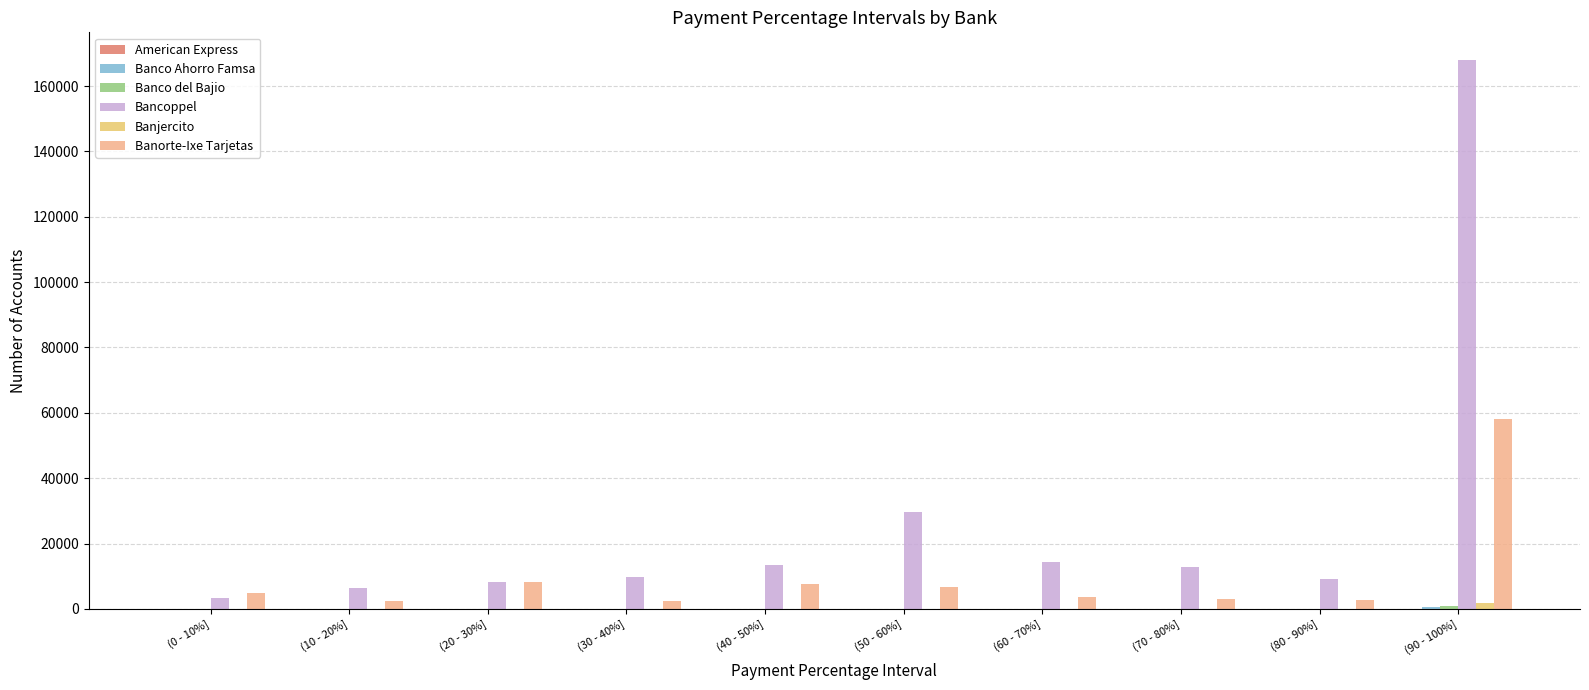

At which label does Banjercito reach its peak?

(90 - 100%]